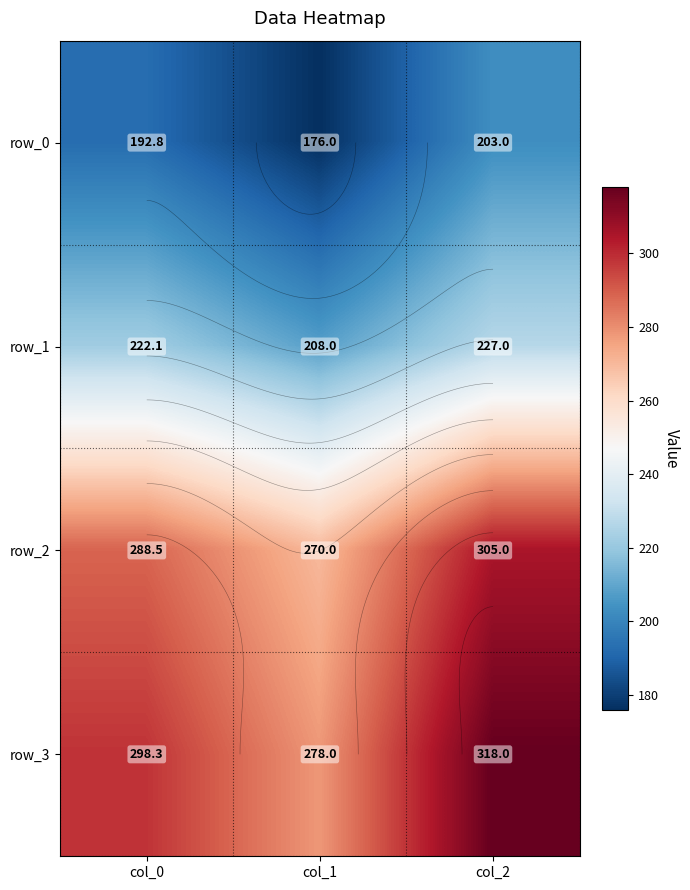

At col_2, list the series in order from largest to smallest.

row_3, row_2, row_1, row_0